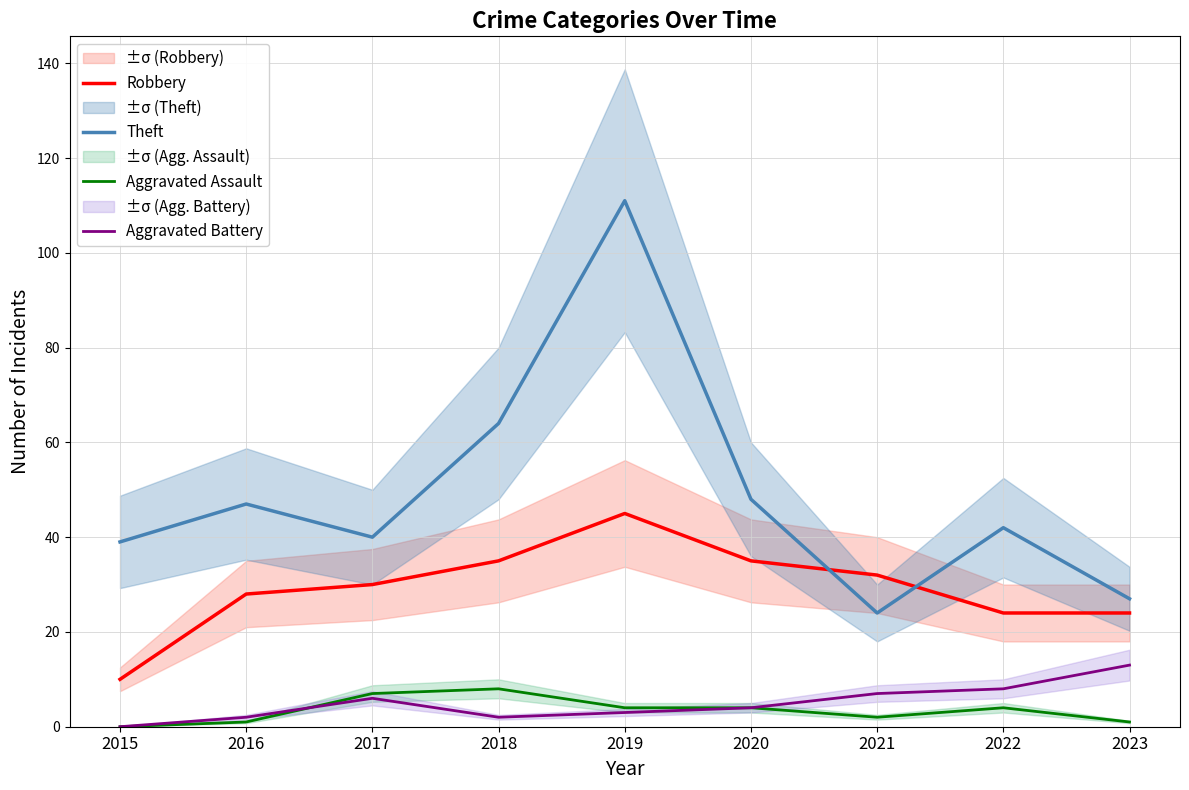

What is the difference between the maximum and minimum values in the Aggravated Battery series?

13